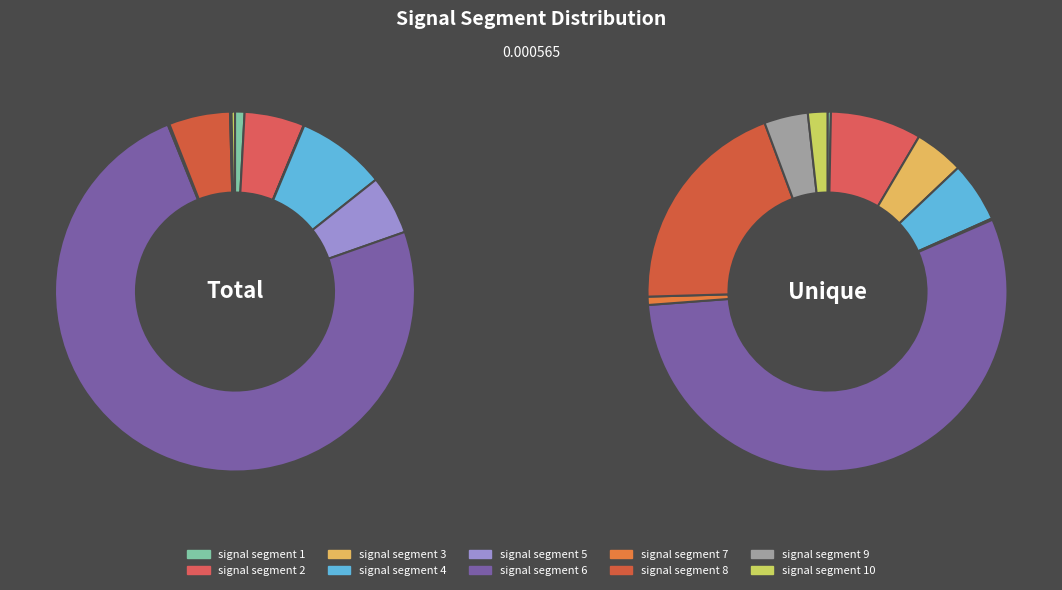

The signal segment 6 slice represents 62% of the pie. True or false?

False